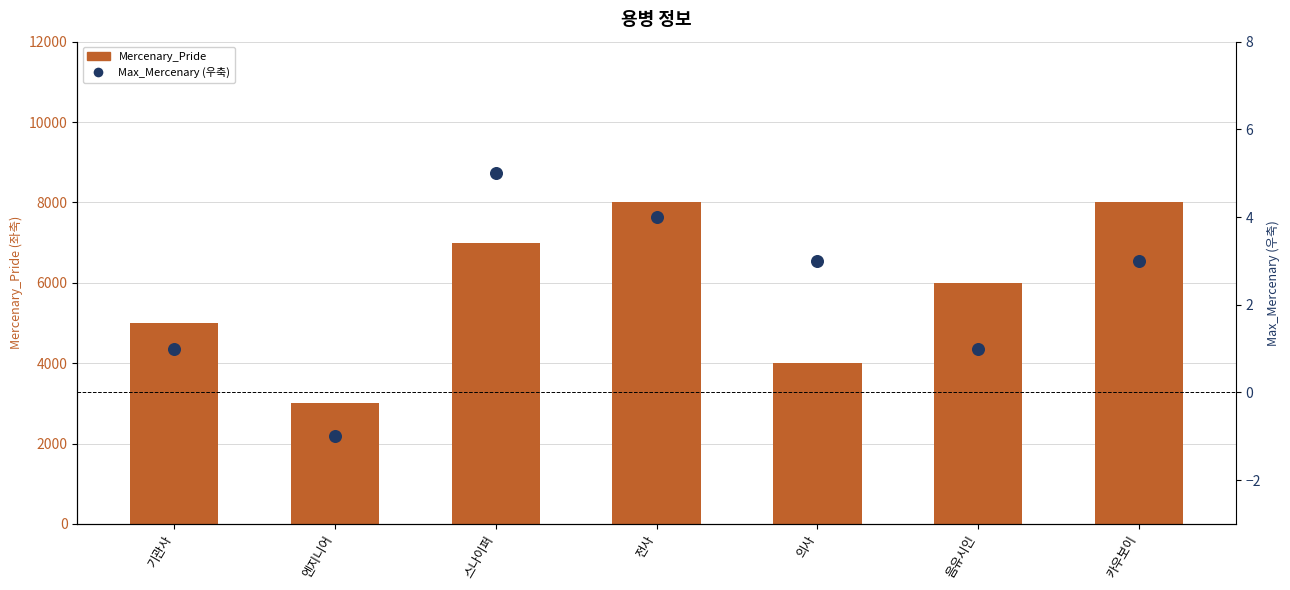

What is the total value across all series at 음유시인?

6001